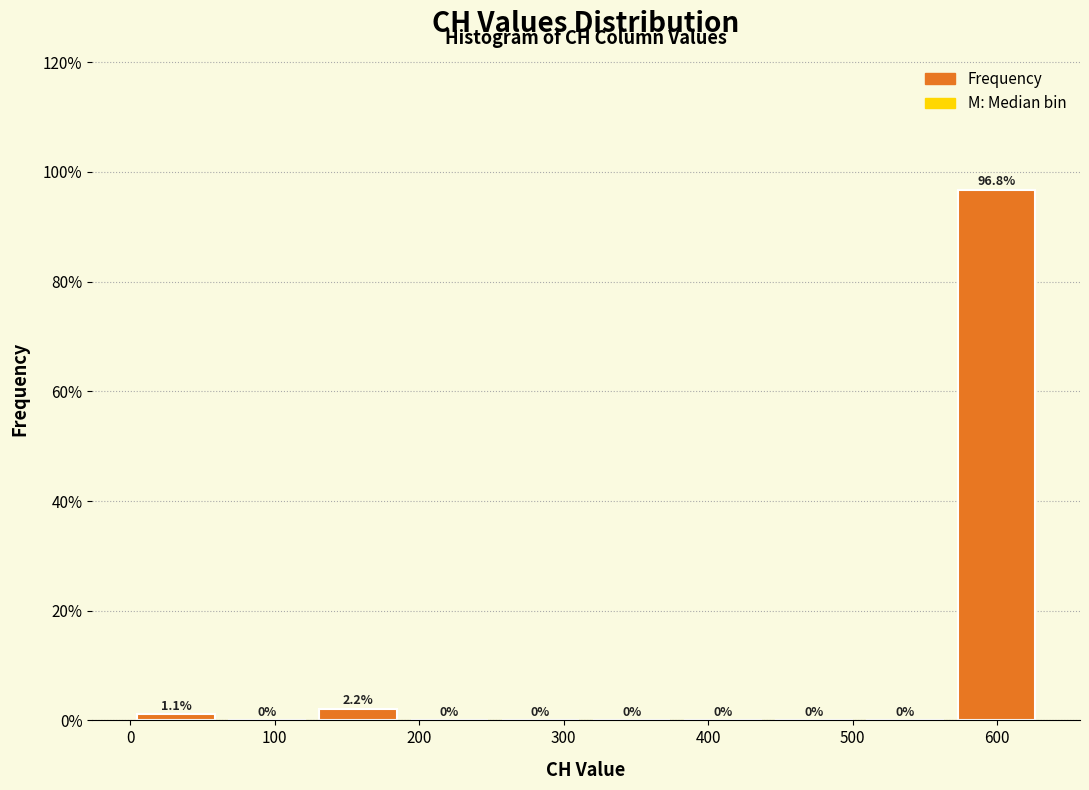

What is the height of the bar covering 570 to 630 on the x-axis? The bar edges are not printed on the chart, so give them approximately, as read against the axis.

96.8